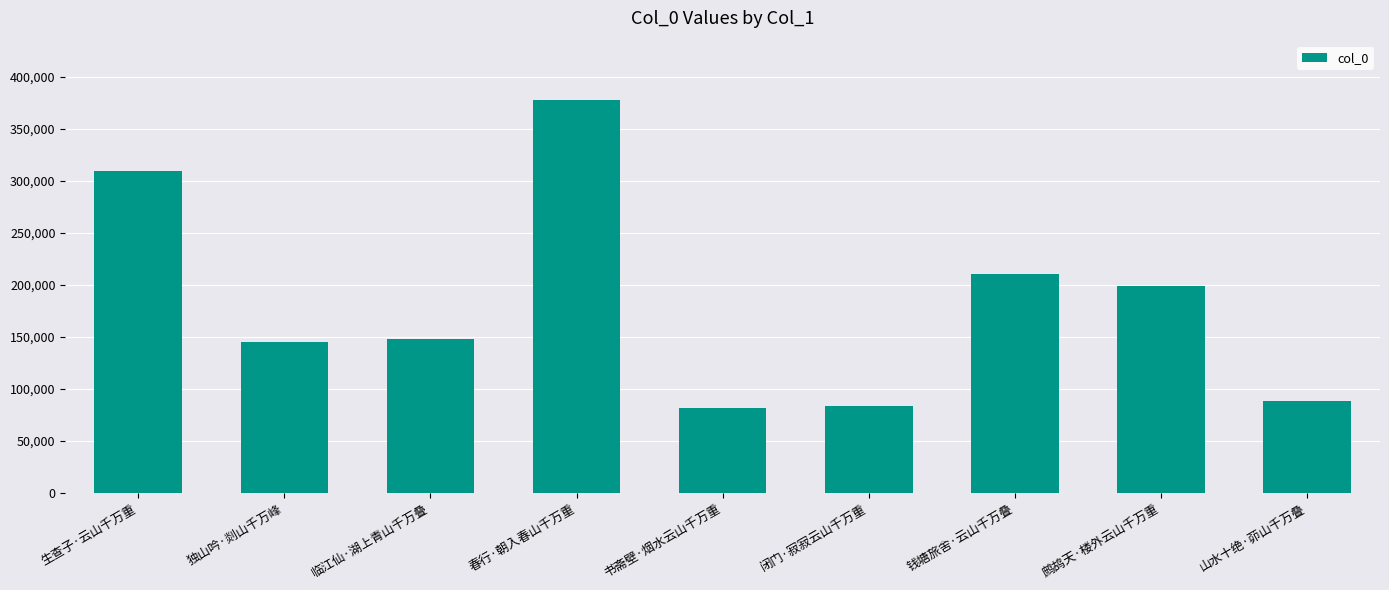

What is the difference between the maximum and minimum values?

295907